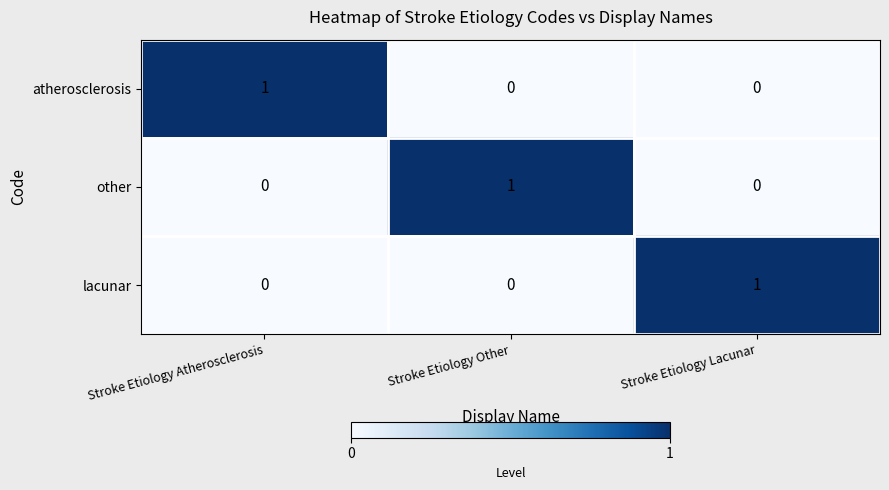

At how many categories does at least one series exceed 0?

3